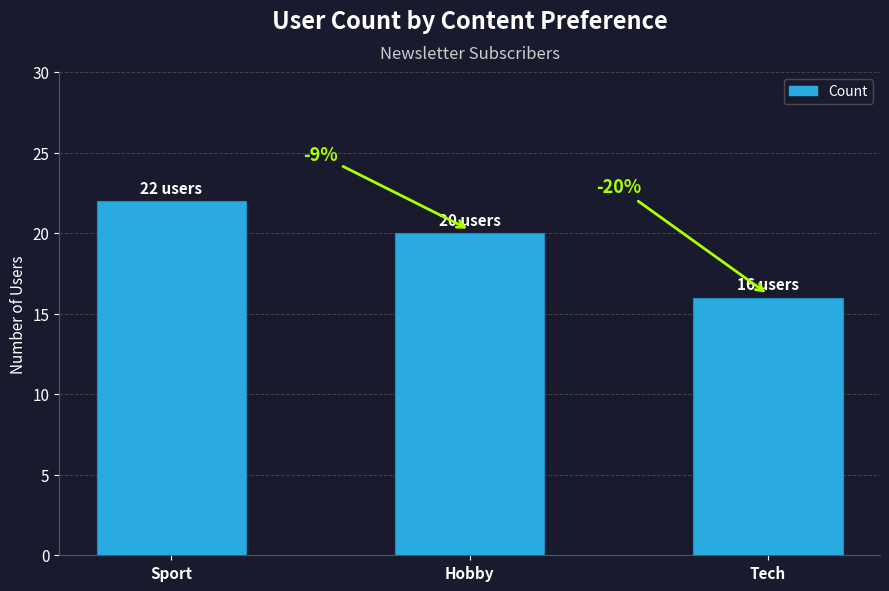

What is the greatest value displayed?

22